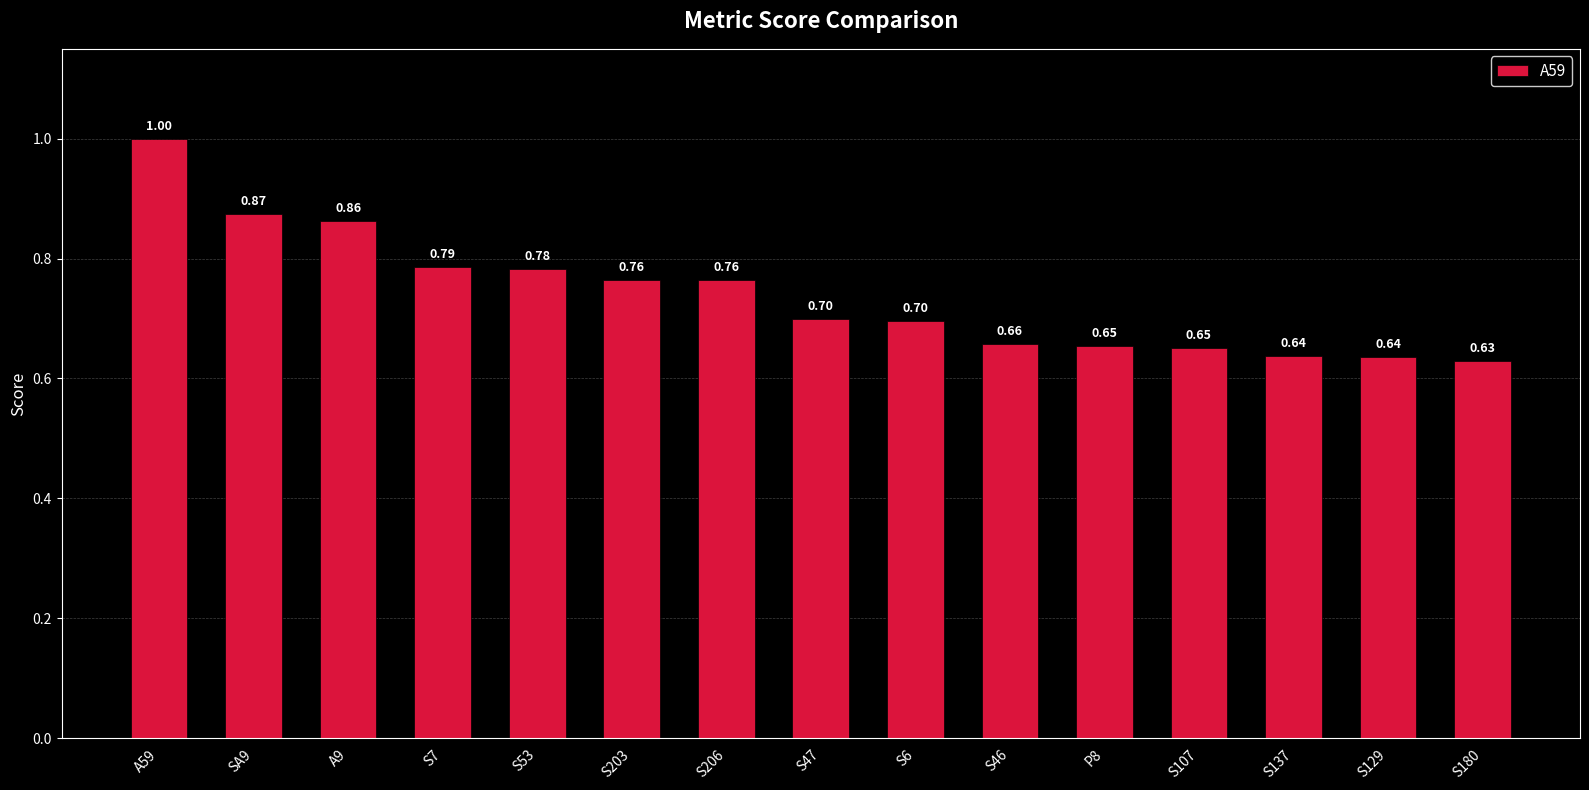

What is the difference between the maximum and minimum values?

0.4